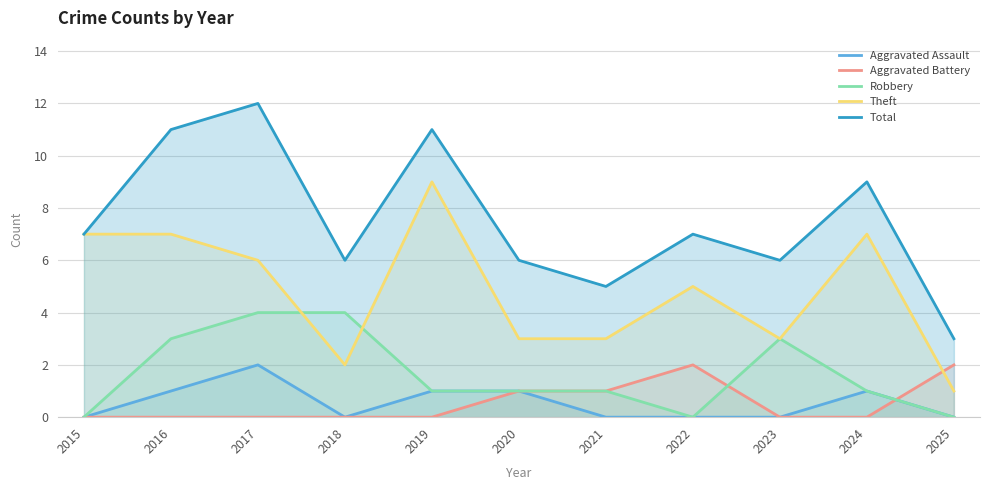

Is it true that Aggravated Assault equals 1 at 2016?

True